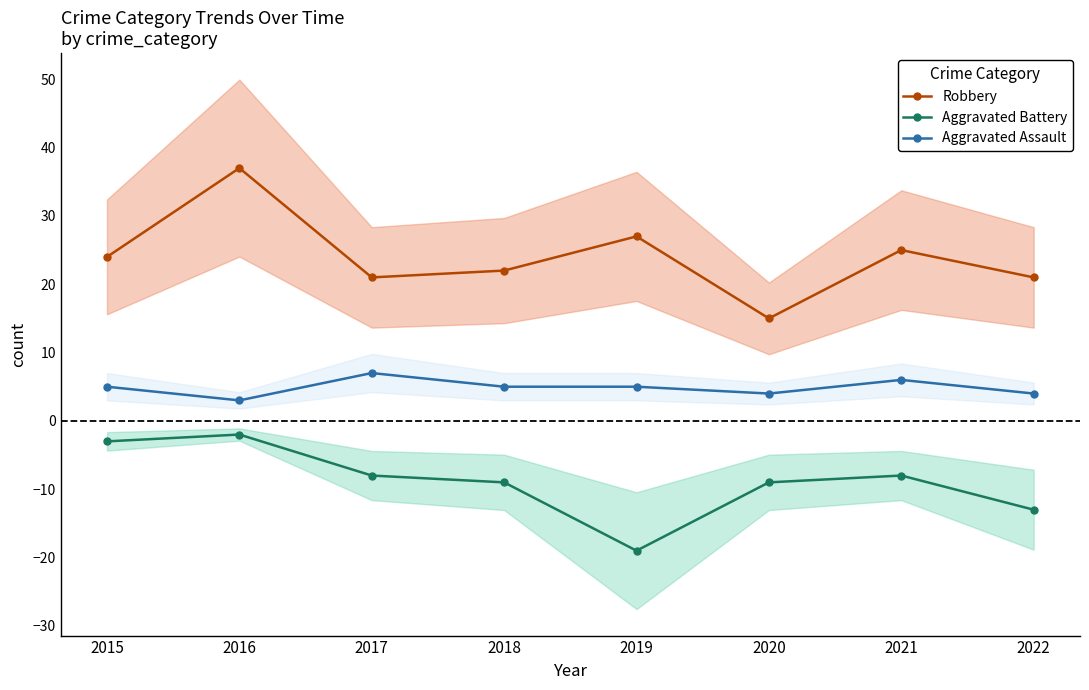

At 2017, list the series in order from smallest to largest.

Aggravated Battery, Aggravated Assault, Robbery